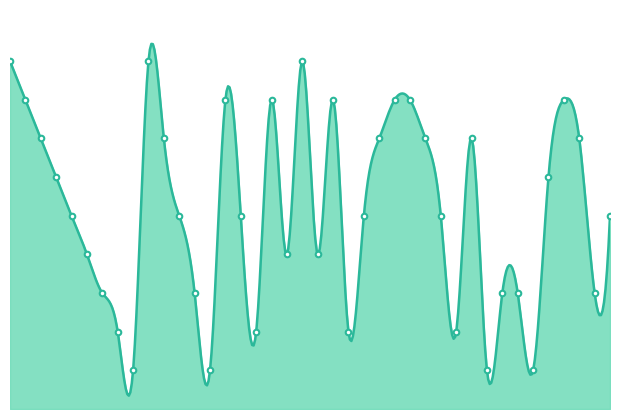

Reading left to right, extract all data points from this chart.

41=450	42=400	43=350	44=300	45=250	46=200	47=150	48=100	49=50	50=450	51=350	52=250	53=150	54=50	55=400	56=250	57=100	58=400	59=200	60=450	61=200	62=400	63=100	64=250	65=350	66=400	67=400	68=350	69=250	70=100	71=350	72=50	73=150	74=150	75=50	76=300	77=400	78=350	79=150	80=250